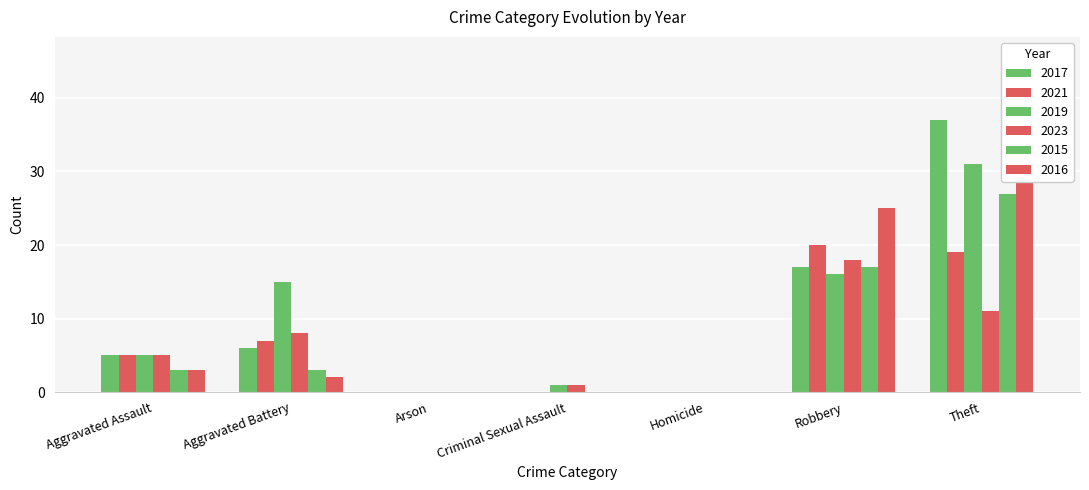

What is the difference between the highest and lowest values at Aggravated Assault?

2